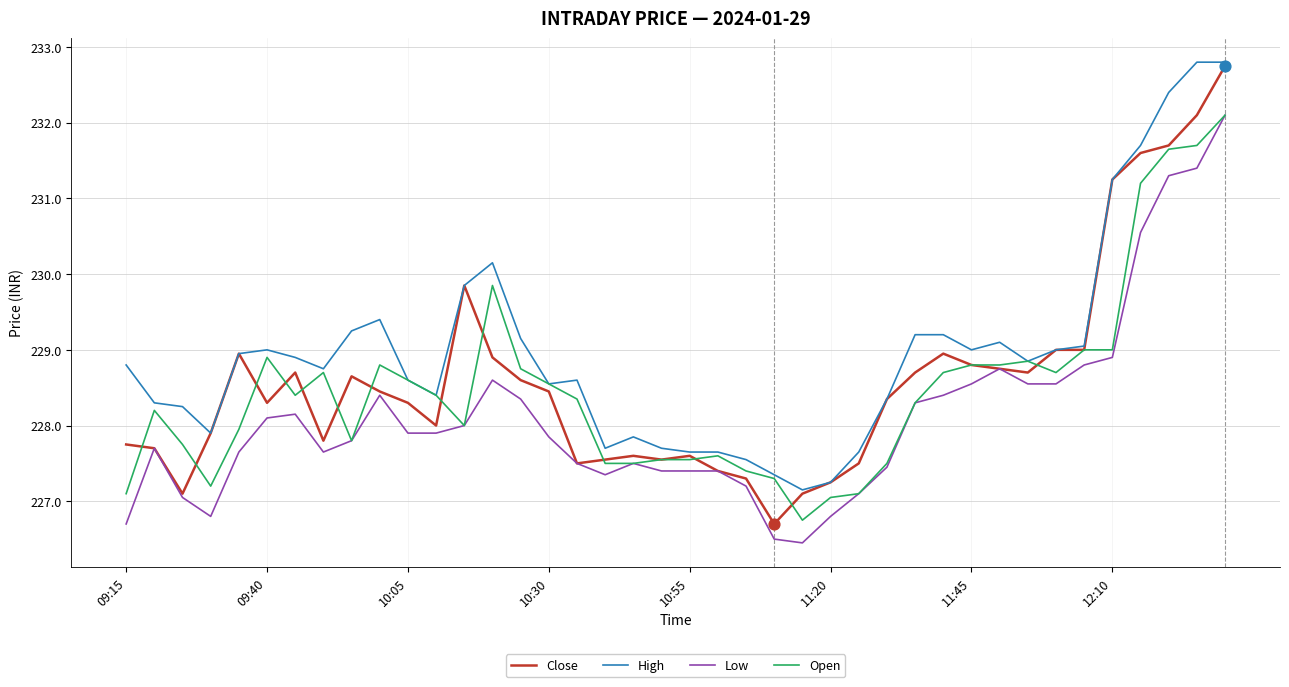

True or false: High and Low intersect in this chart.

False